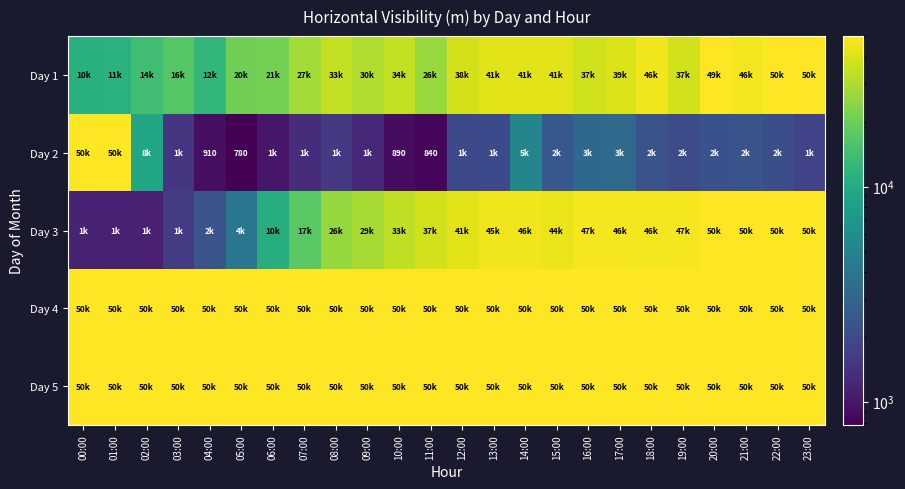

What is the difference between the maximum and minimum values in the Day 1 series?

39080